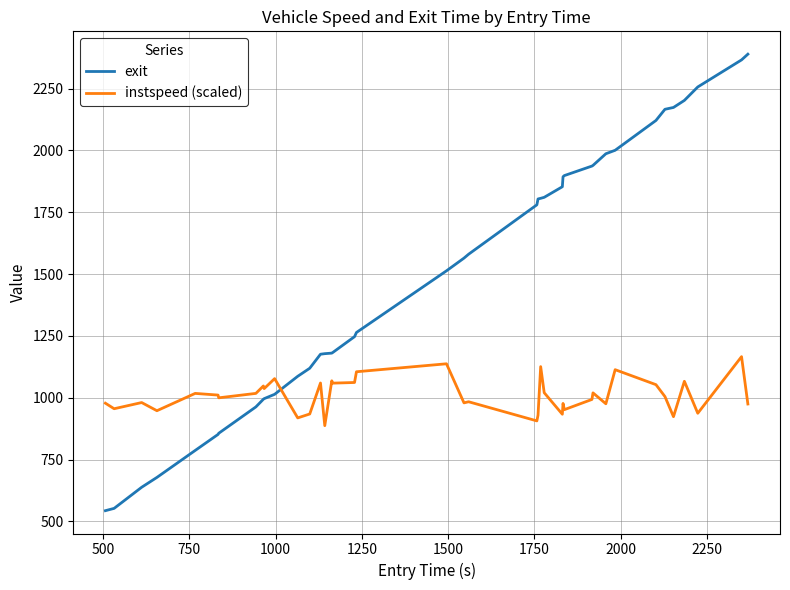

Which series has the largest total across all categories?

exit